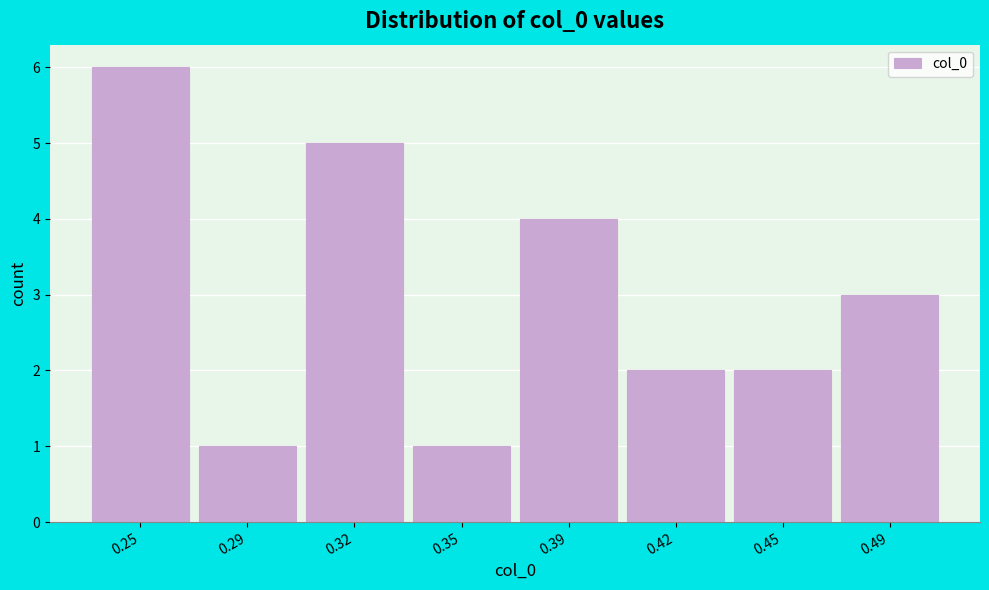

Reading right to left, what are all the values shown in this chart?

3	2	2	4	1	5	1	6